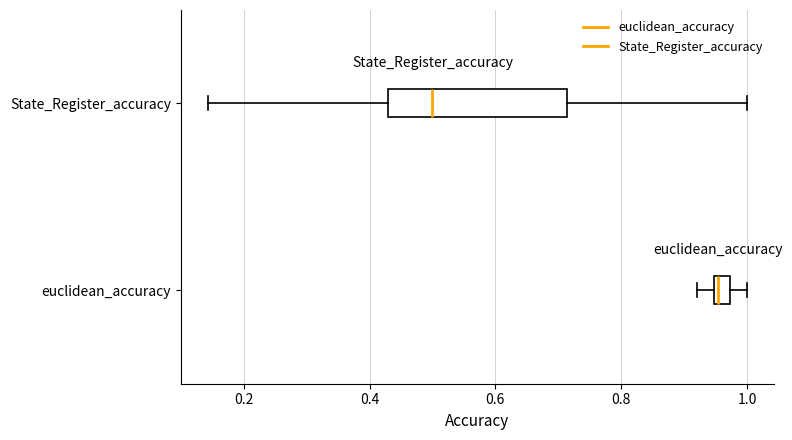

Comparing the boxes themselves (not the whiskers), which one is the widest?

State_Register_accuracy